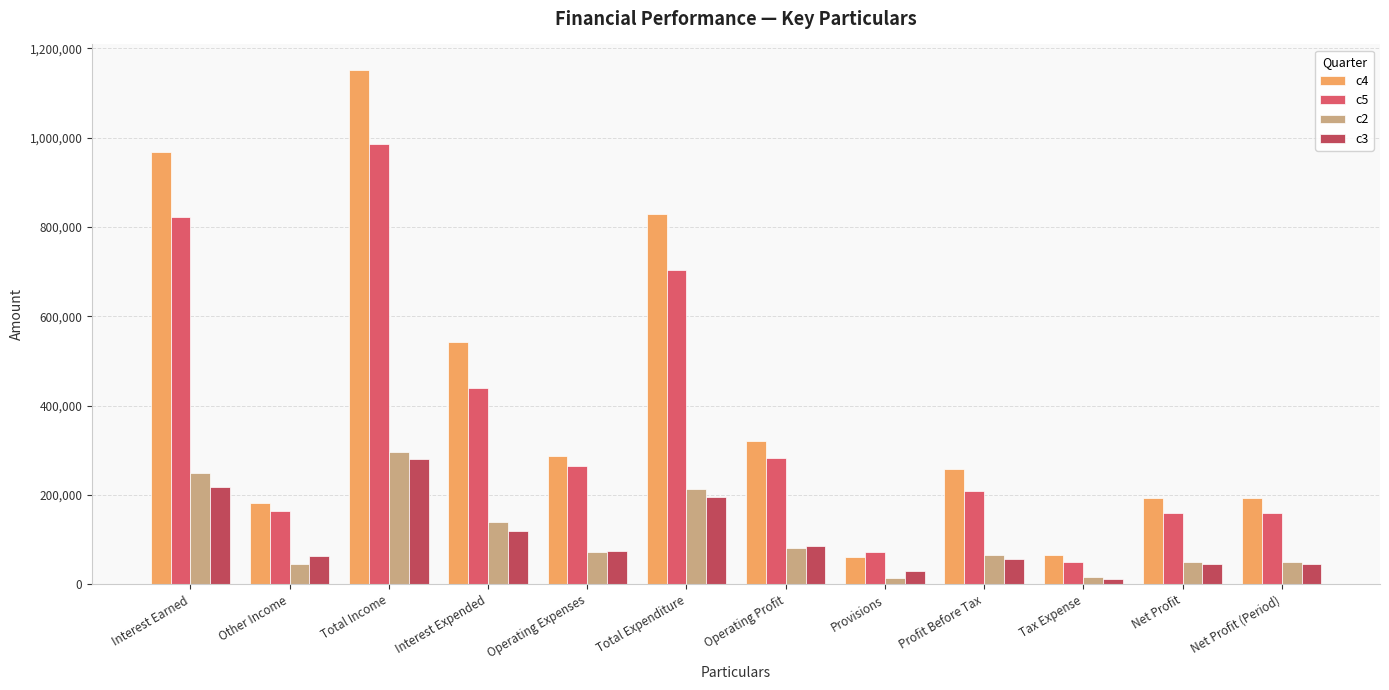

True or false: c3 has a value of 155708 at Operating Profit.

False